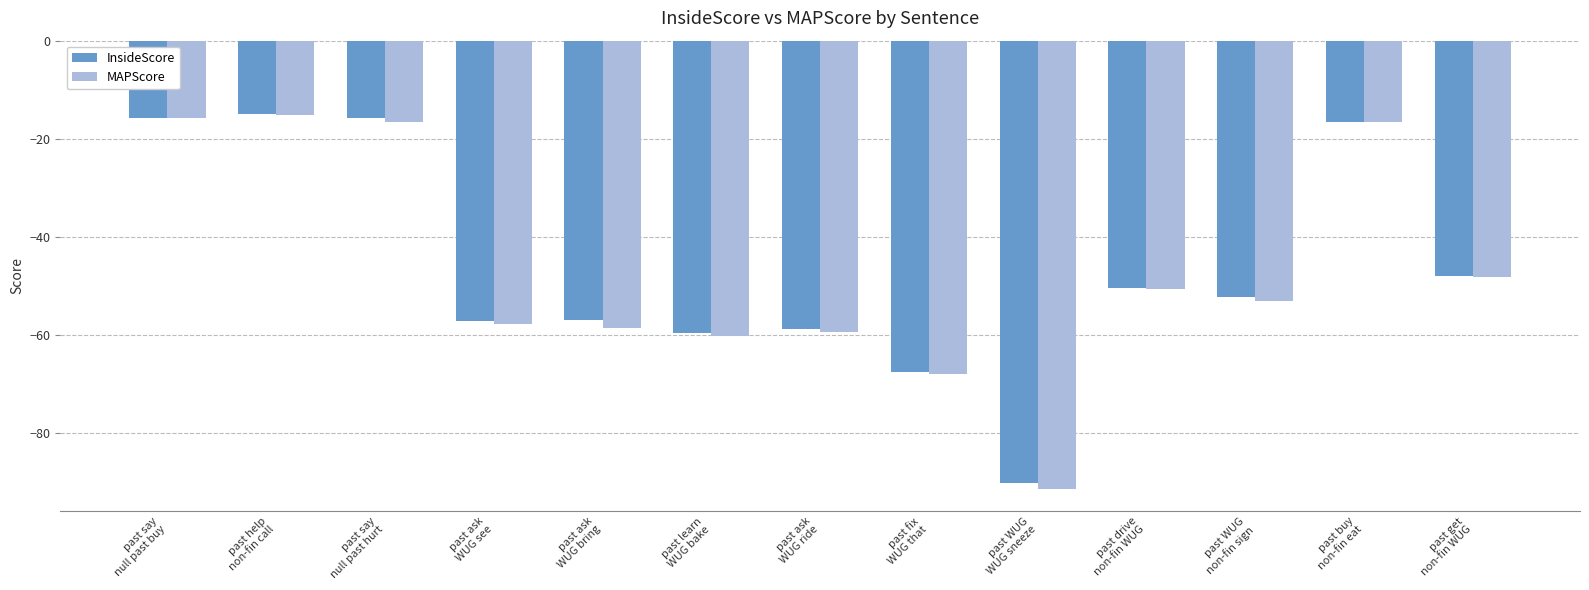

What is the maximum value shown in the chart?

-15.0